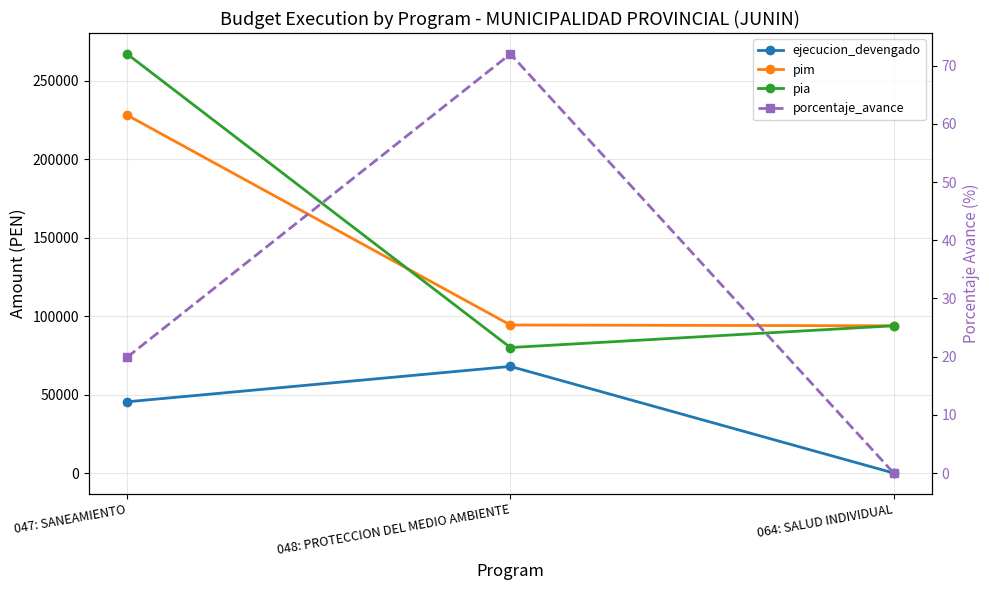

At which label does pim first exceed 94363?

047: SANEAMIENTO